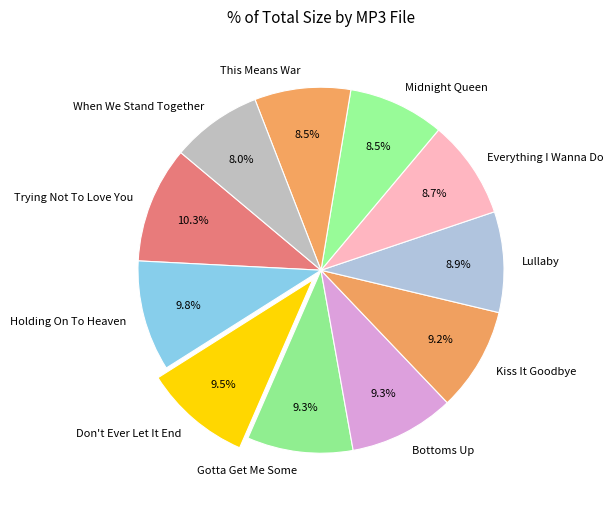

Which category has the biggest portion of the pie?

Trying Not To Love You